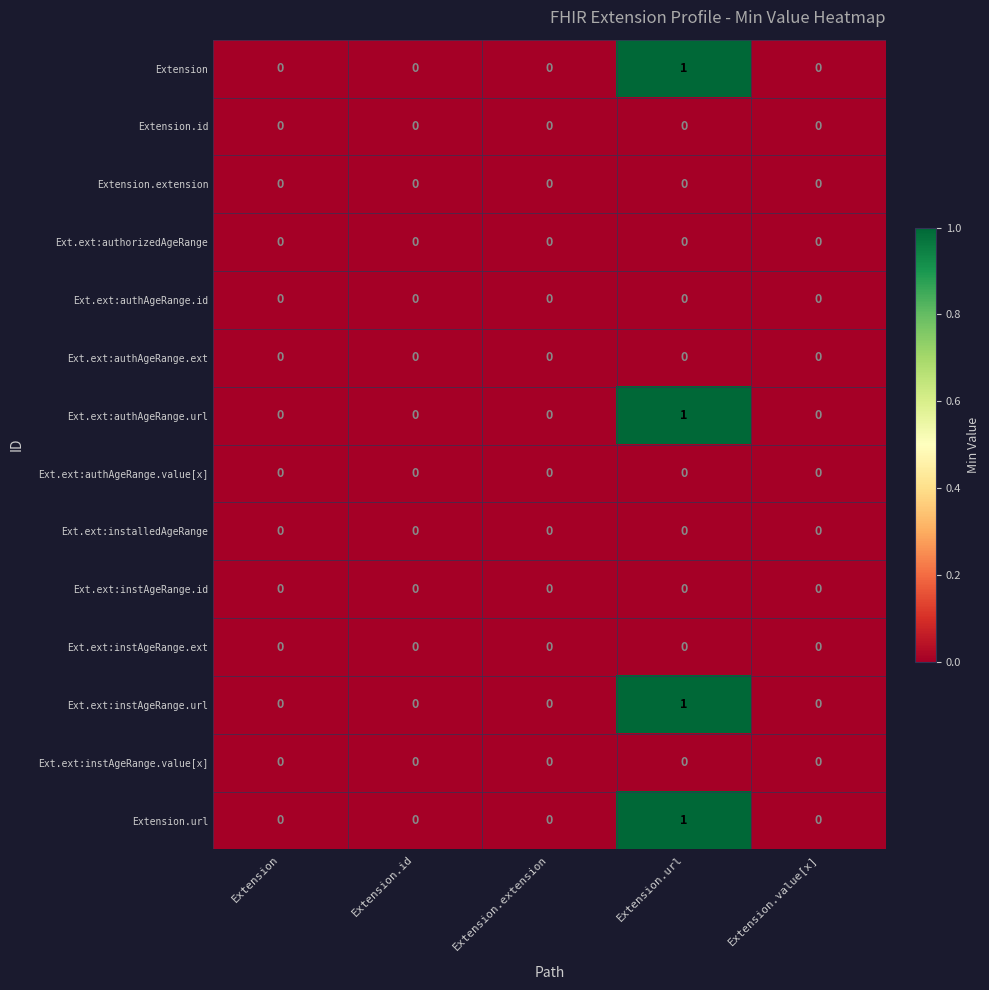

The Ext.ext:authAgeRange.ext series shows 0 at Extension.extension. True or false?

True